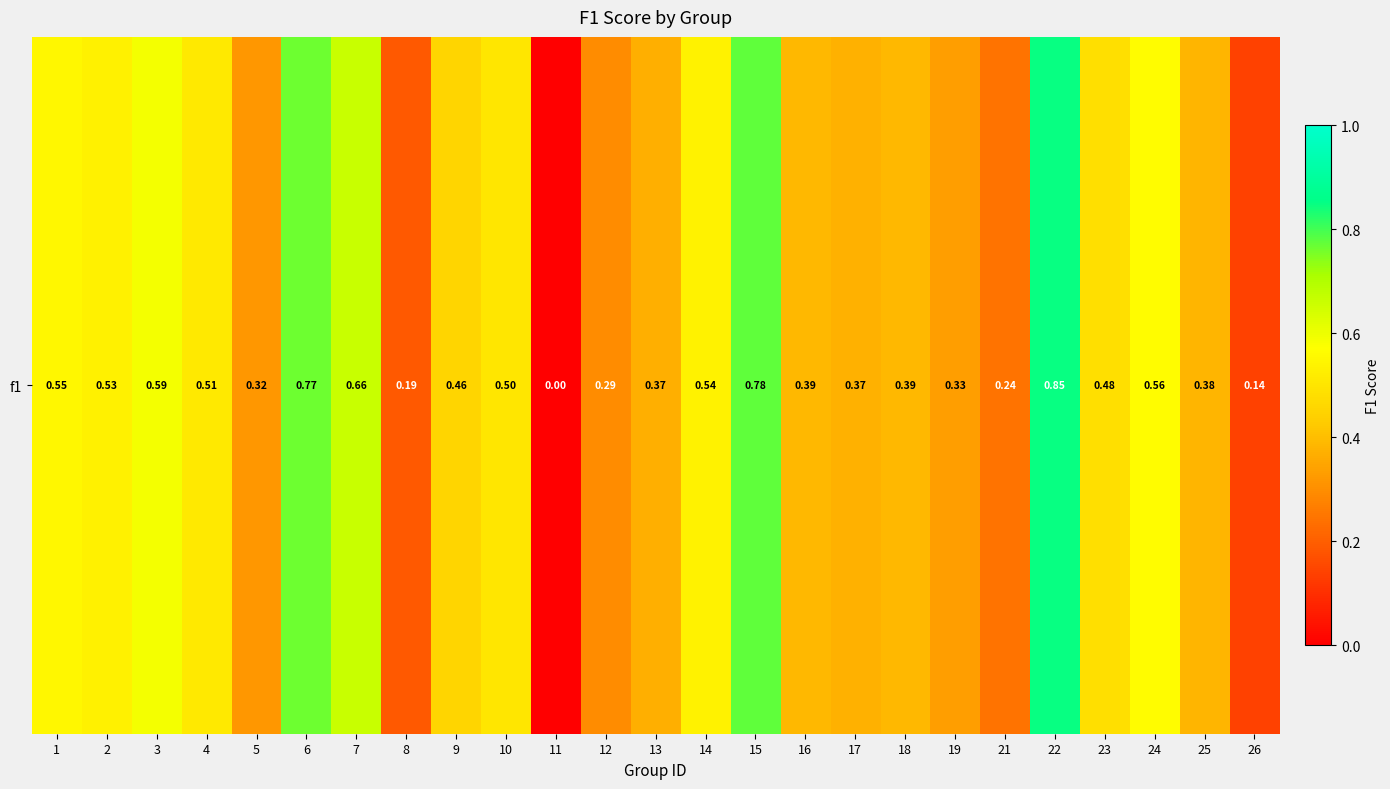

Reading left to right, transcribe all the data shown in this chart.

0.5	0.5	0.6	0.5	0.3	0.8	0.7	0.2	0.5	0.5	0.0	0.3	0.4	0.5	0.8	0.4	0.4	0.4	0.3	0.2	0.9	0.5	0.6	0.4	0.1